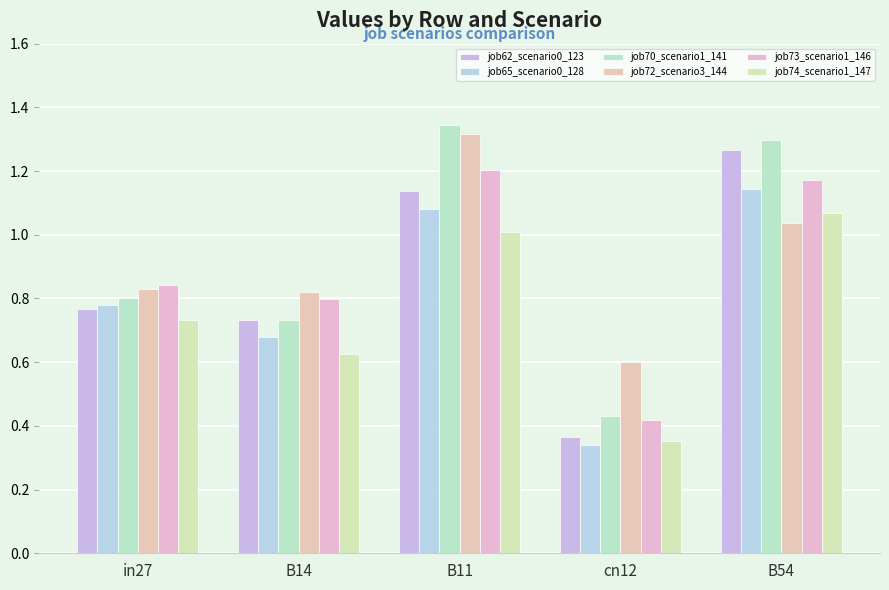

What is the smallest value displayed?

0.3